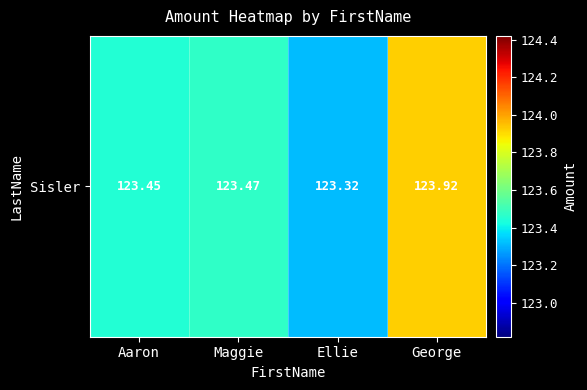

At which label is the value closest to 123?

Ellie